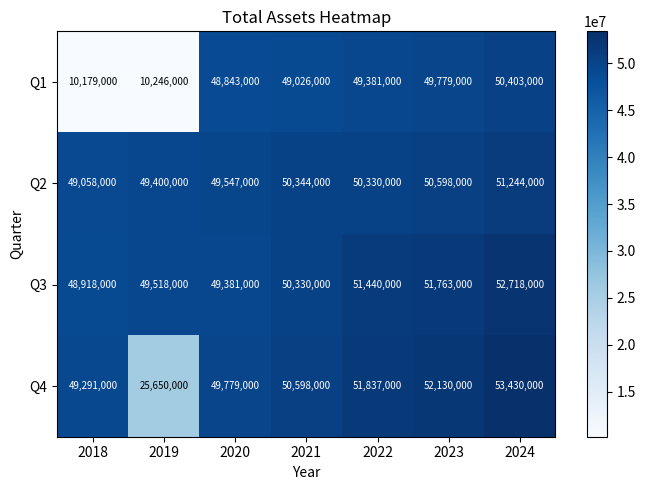

At which category is the sum across all series the highest?

2024